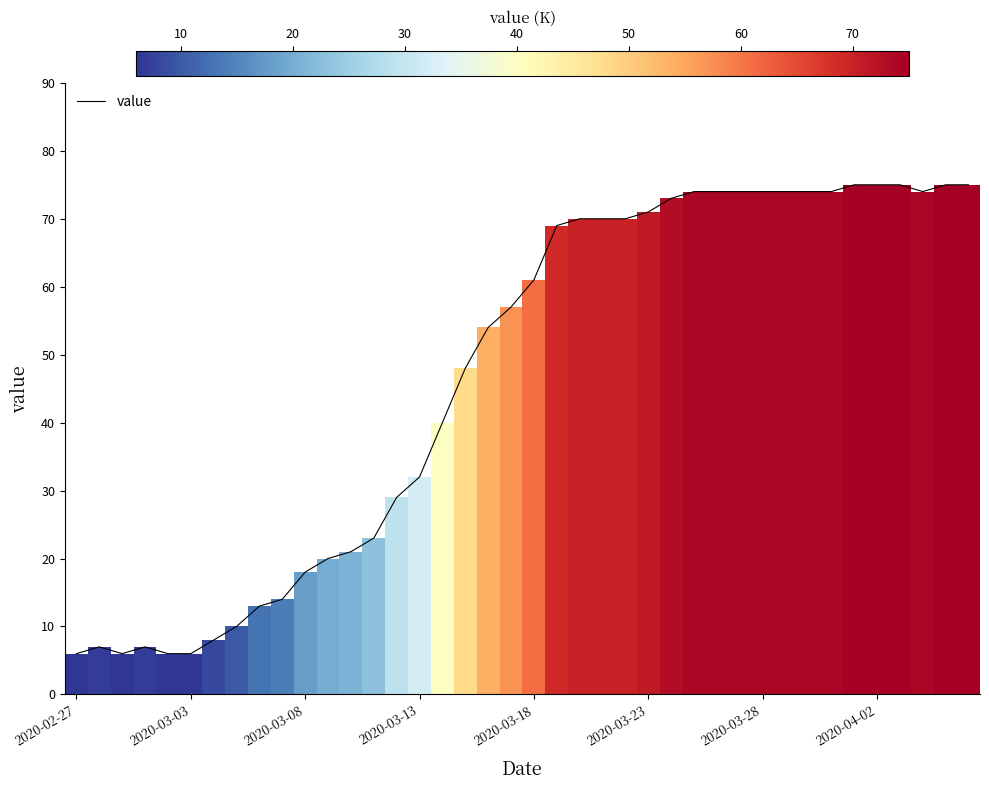

The value series shows 6 at 2020-02-27. True or false?

True